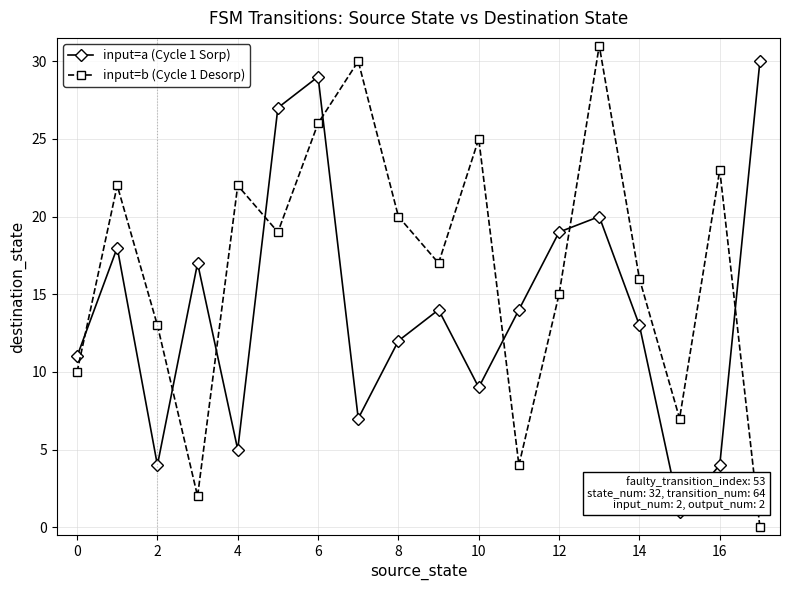

True or false: input=a (Cycle 1 Sorp) has more than 2 points higher than both neighbors.

True